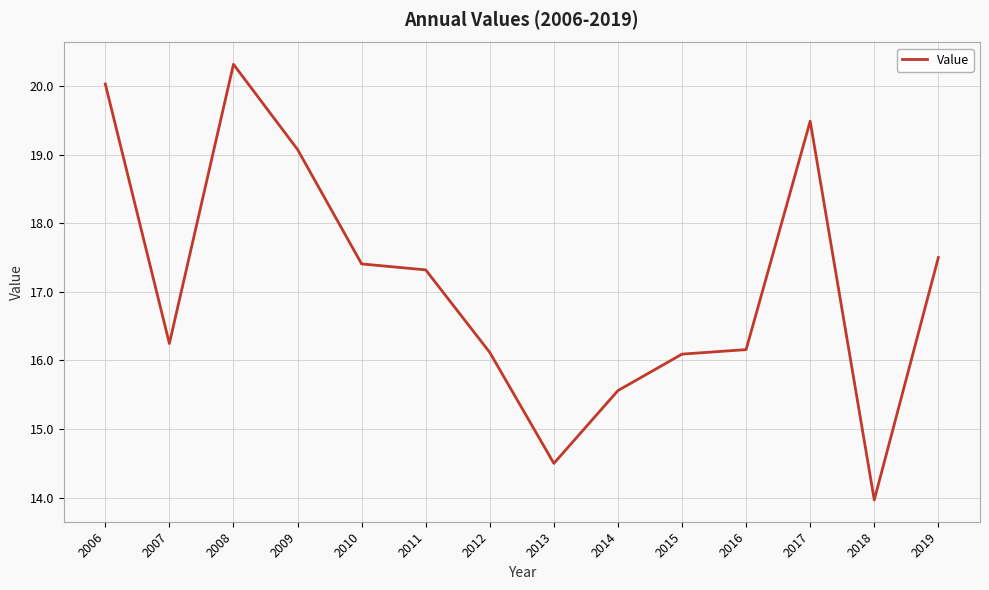

What is the smallest value displayed?

14.0